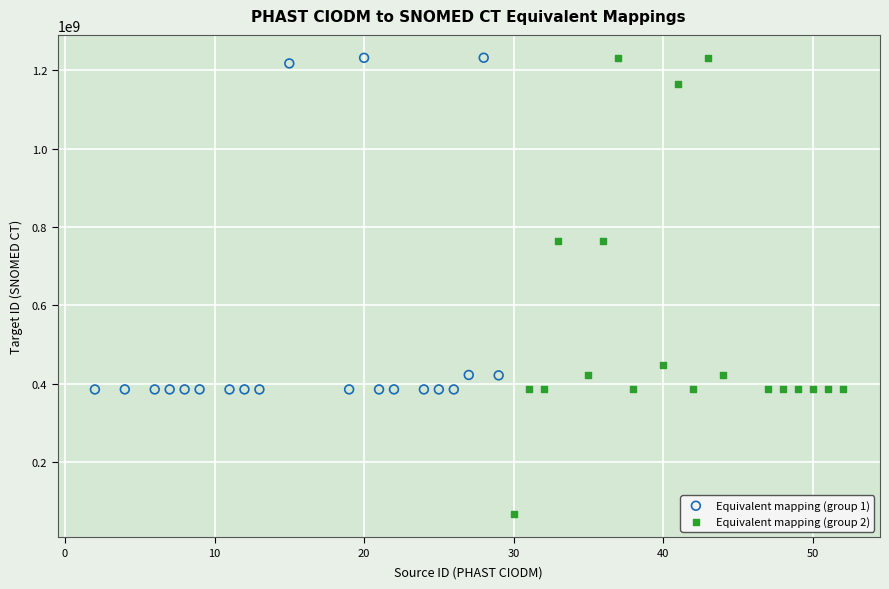

Which series has the largest Y range (max minus min)?

Equivalent mapping (group 2)